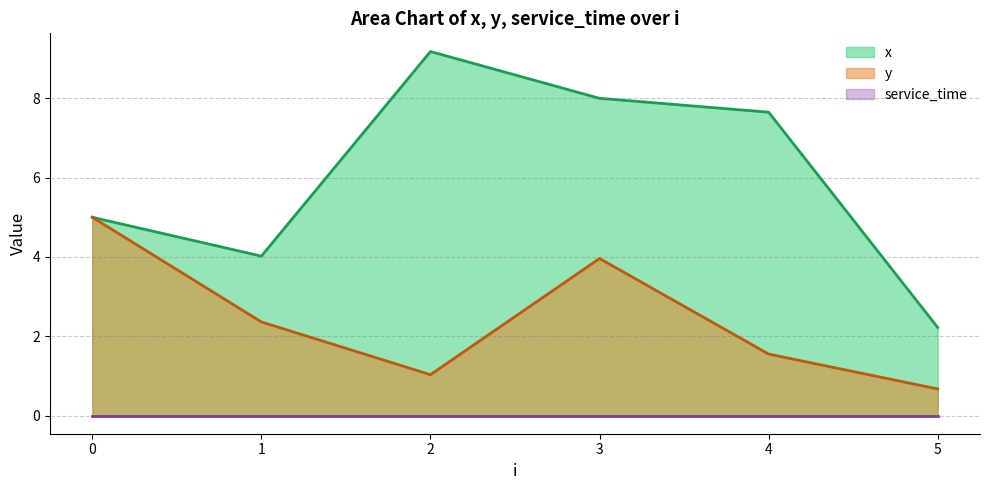

What is the sum of the x values at 5 and 3?

10.2